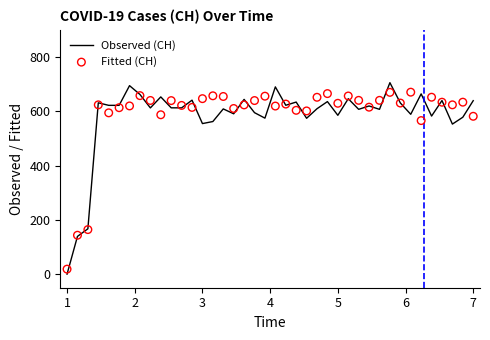

At how many categories does at least one series exceed 35?

39